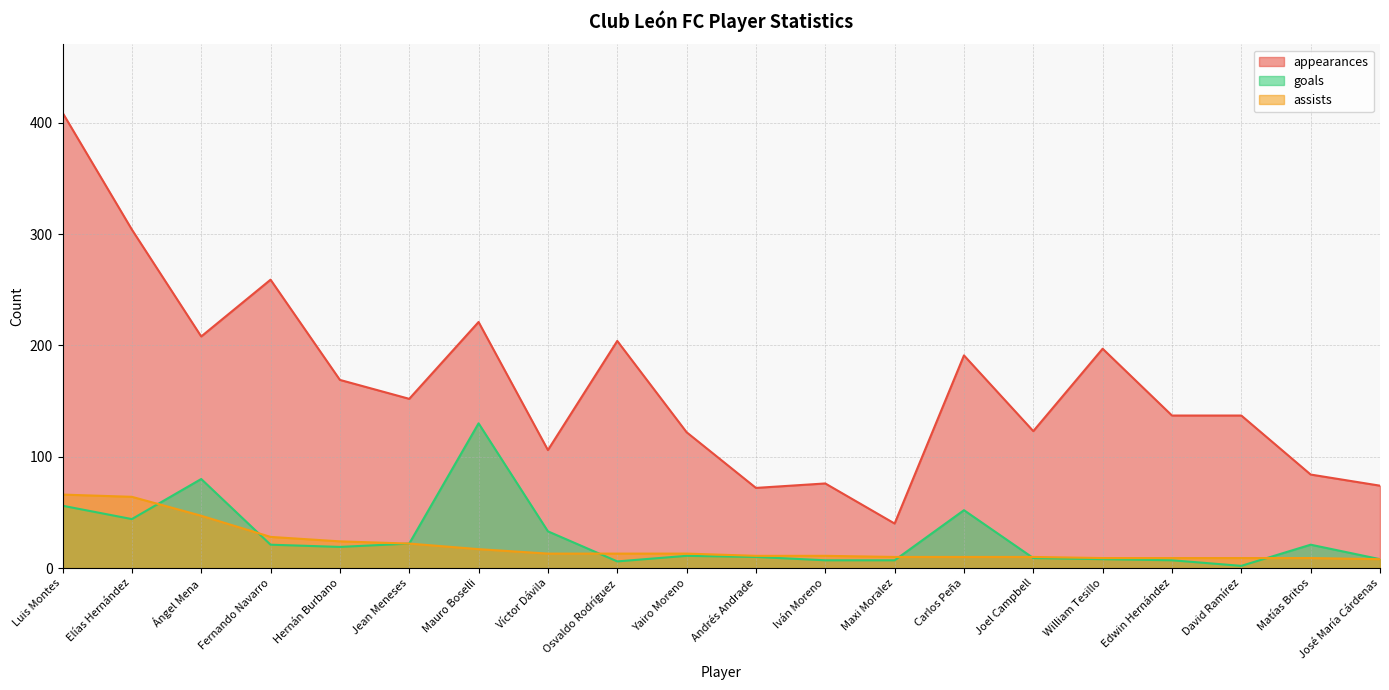

At which category is the sum across all series the highest?

Luis Montes